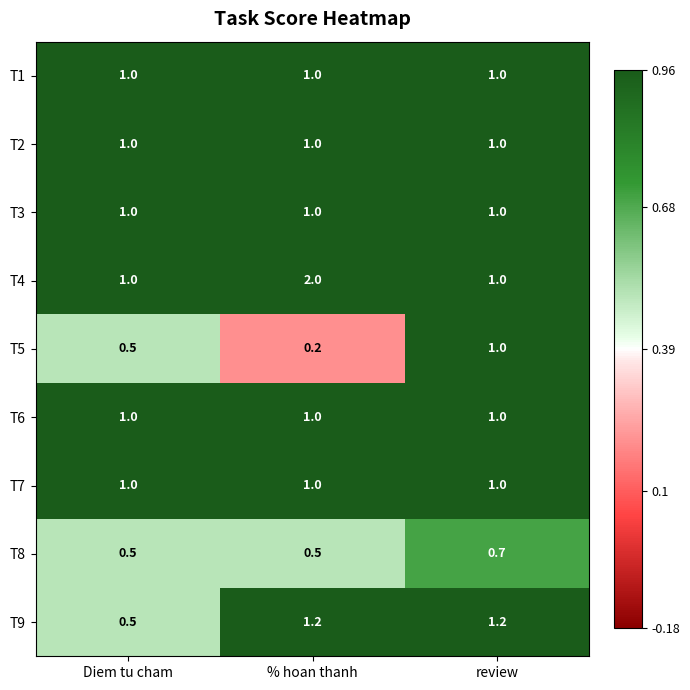

At which label does T9 first exceed 1?

% hoan thanh